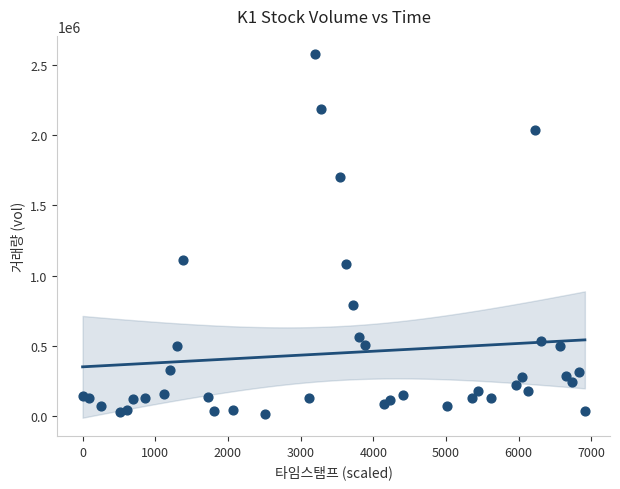

What is the range of Y values (max minus min)?

2556364